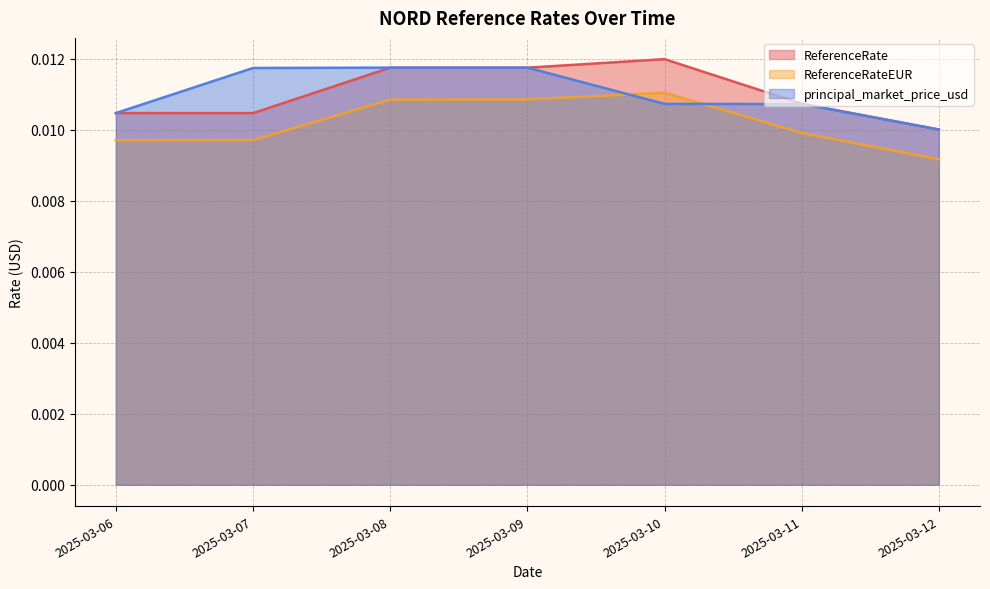

True or false: ReferenceRateEUR has more than 2 interior local peaks.

False